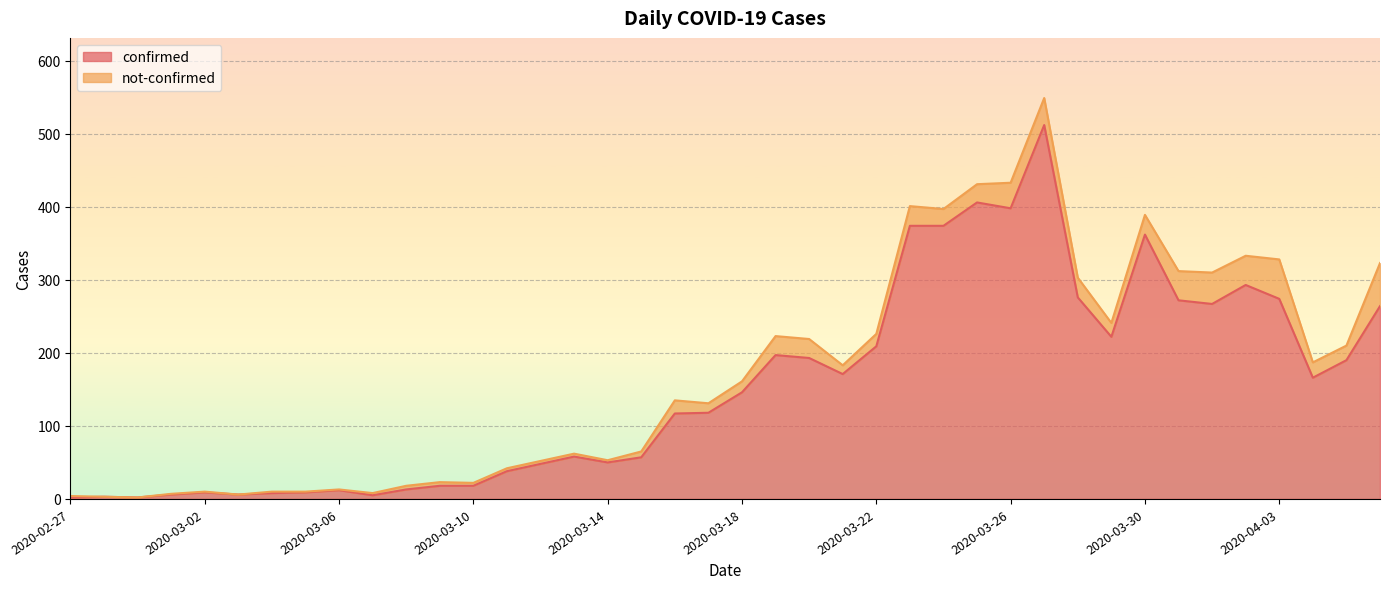

The chart shows a value of 10 at 2020-03-11. True or false?

False